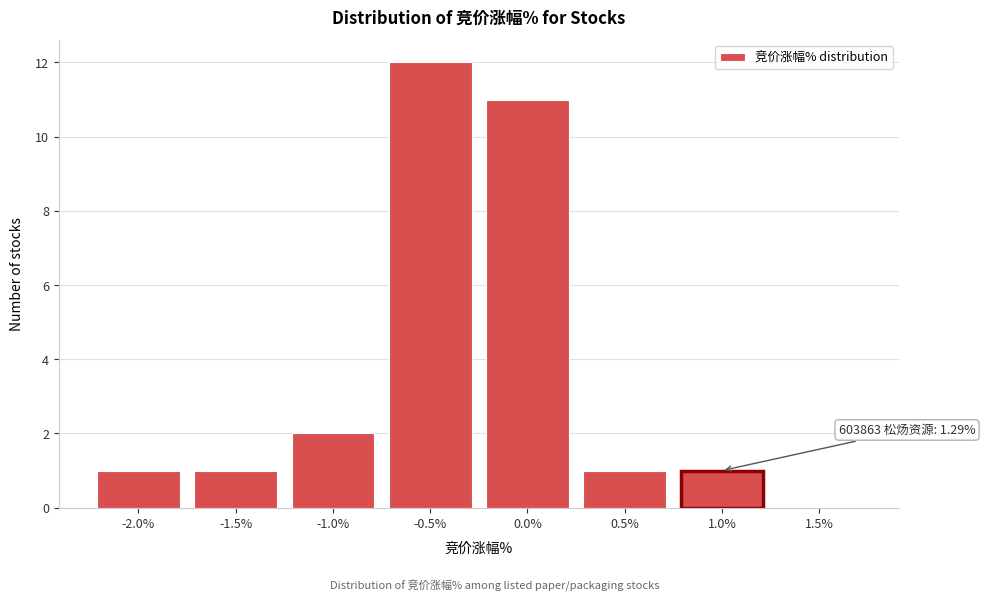

Reading right to left, extract all data points from this chart.

1.5%=0	1.0%=1	0.5%=1	0.0%=11	-0.5%=12	-1.0%=2	-1.5%=1	-2.0%=1